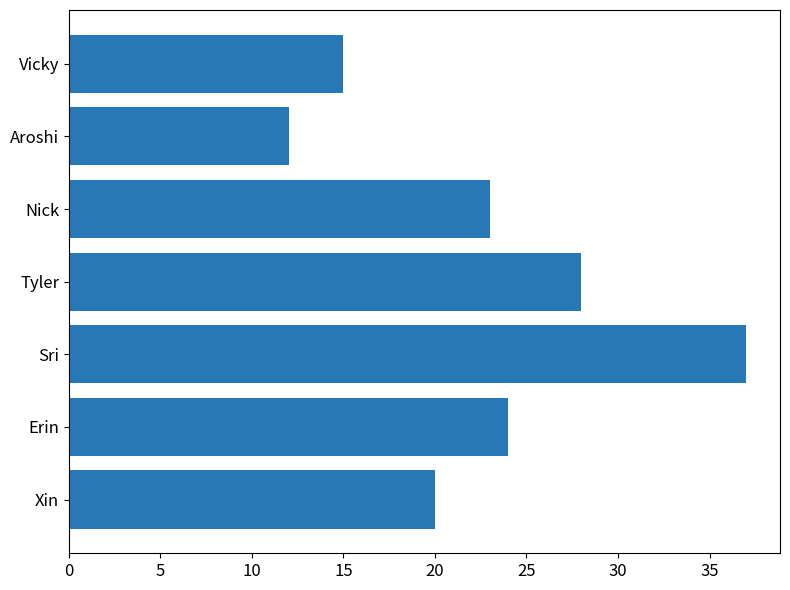

Approximately how many times larger is the value at Aroshi compared to Tyler?

0.4